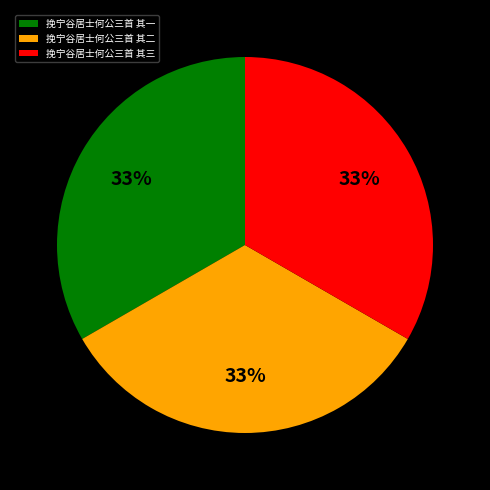

Does 挽宁谷居士何公三首 其三 account for over 50% of the chart?

No